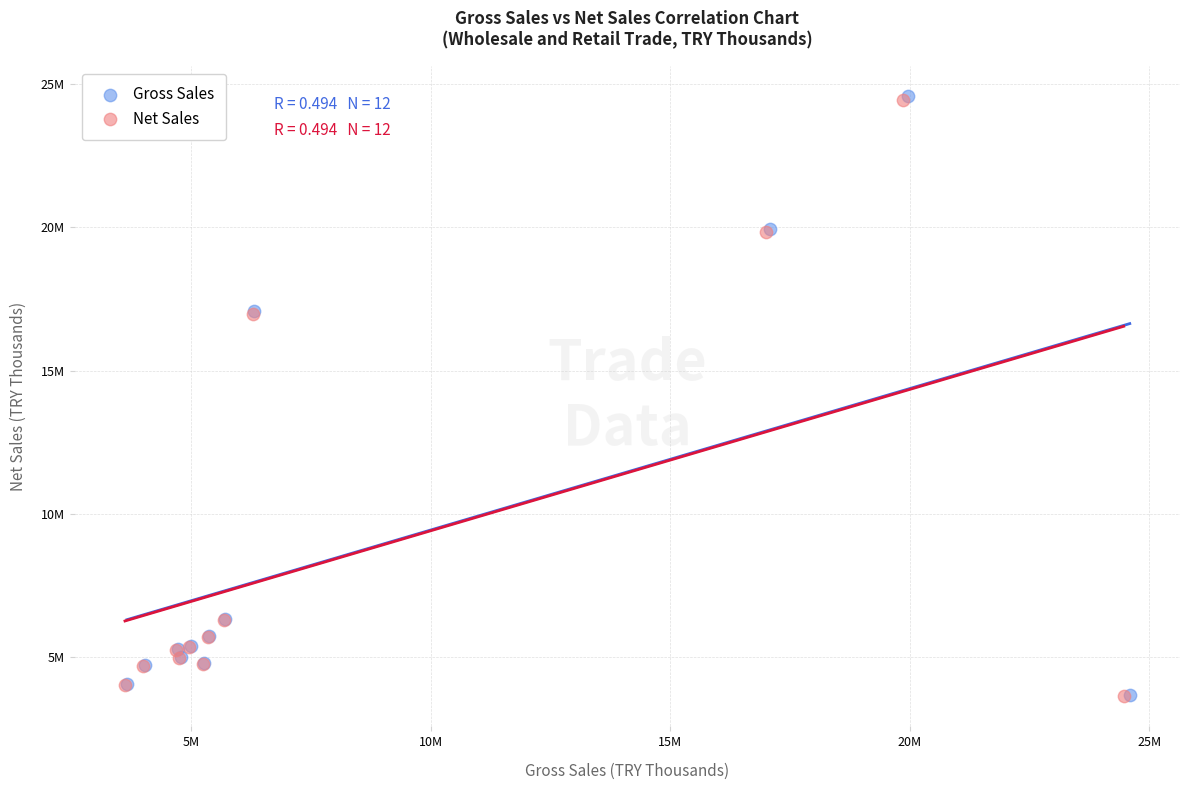

What are all the series names shown in the legend?

Gross Sales, Net Sales